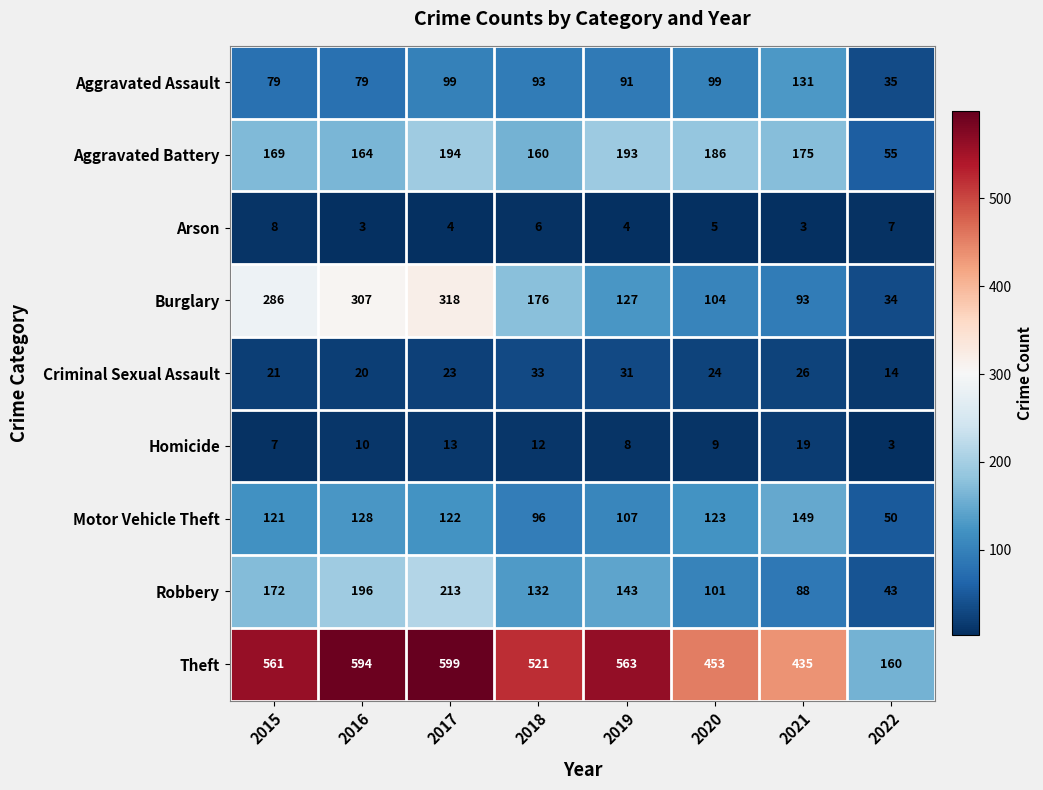

What is the average value of the Theft series?

486